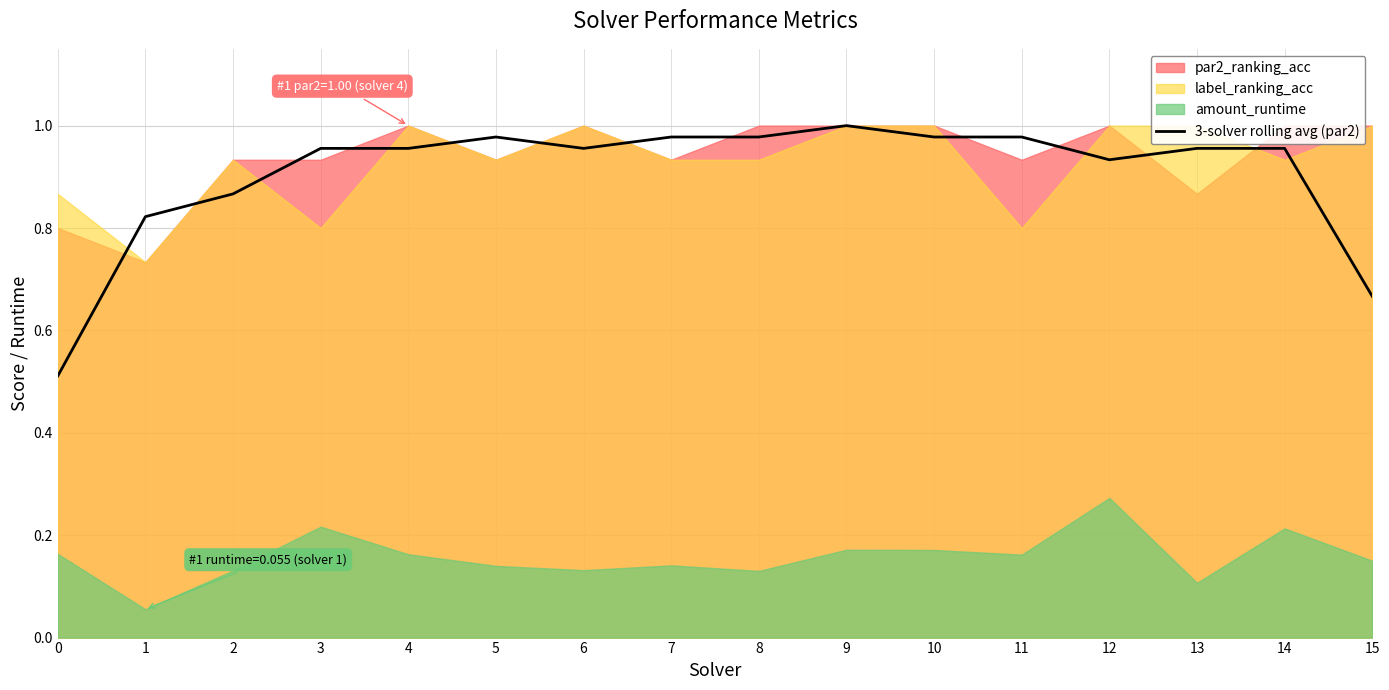

True or false: the data has more than 1 interior local peaks.

True